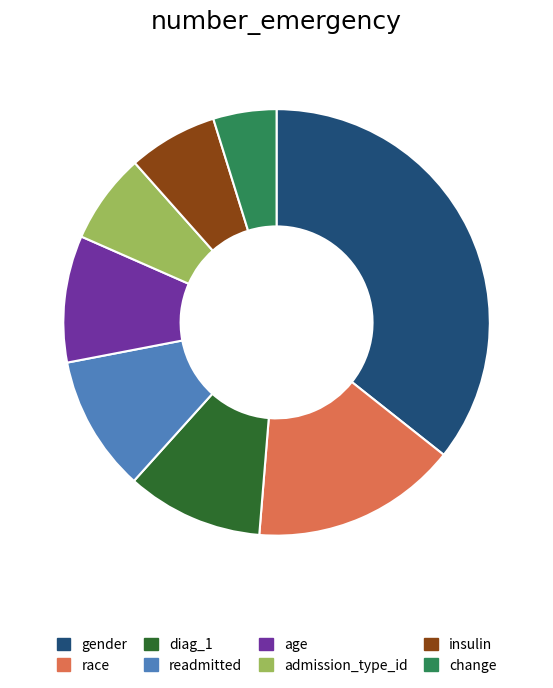

Is the sum of gender and age greater than half?

No